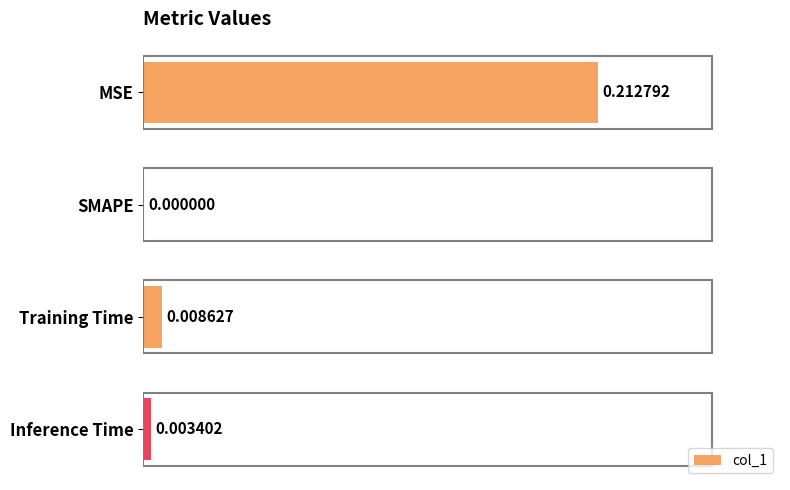

Which has a higher value, Training Time or Inference Time?

Training Time